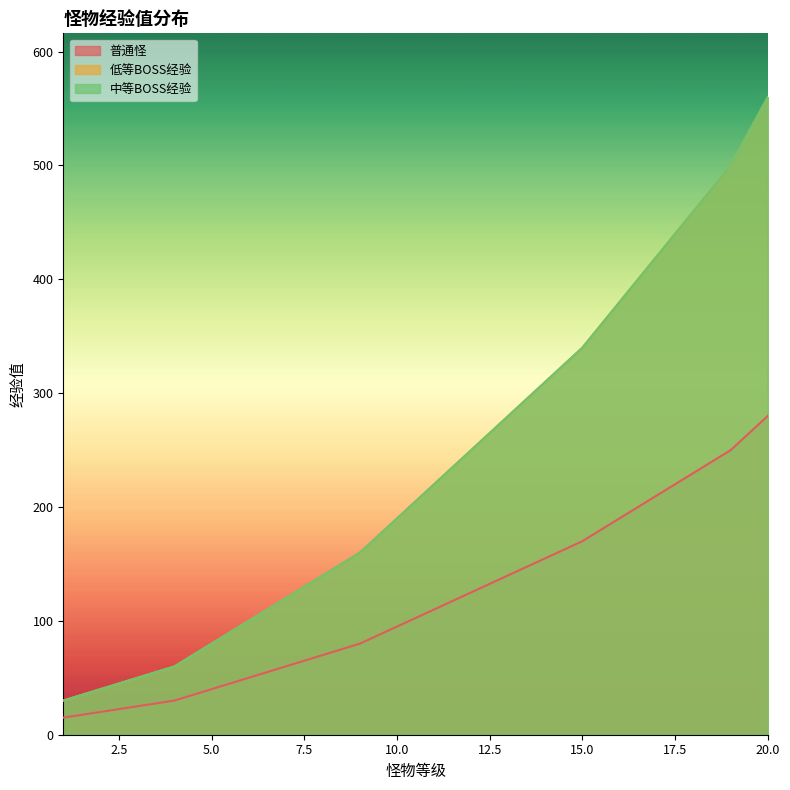

At 5, list the series in order from smallest to largest.

普通怪, 低等BOSS经验, 中等BOSS经验